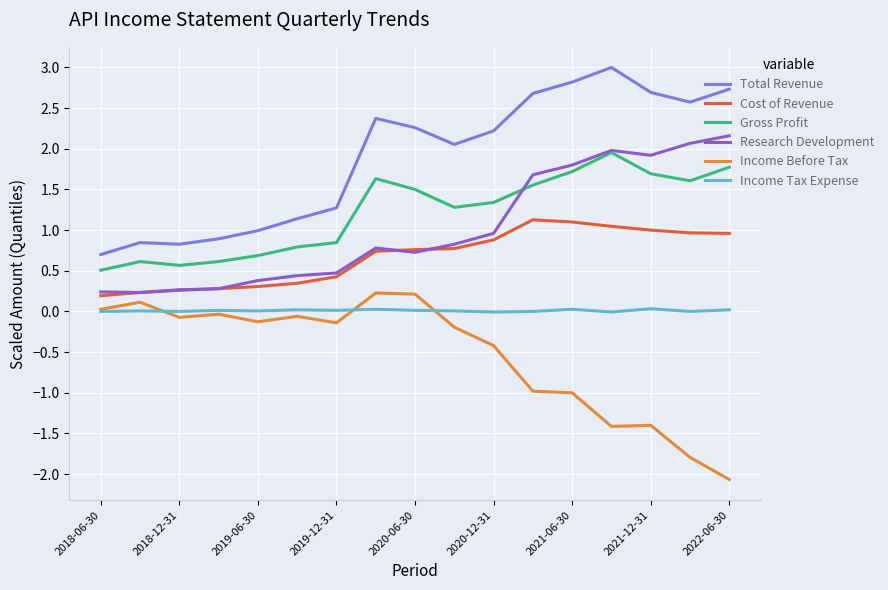

Reading left to right, list all the values displayed in this chart.

Total Revenue: 0.7	0.8	0.8	0.9	1.0	1.1	1.3	2.4	2.3	2.1	2.2	2.7	2.8	3.0	2.7	2.6	2.7
Cost of Revenue: 0.2	0.2	0.3	0.3	0.3	0.3	0.4	0.7	0.8	0.8	0.9	1.1	1.1	1.0	1.0	1.0	1.0
Gross Profit: 0.5	0.6	0.6	0.6	0.7	0.8	0.8	1.6	1.5	1.3	1.3	1.6	1.7	2.0	1.7	1.6	1.8
Research Development: 0.2	0.2	0.3	0.3	0.4	0.4	0.5	0.8	0.7	0.8	1.0	1.7	1.8	2.0	1.9	2.1	2.2
Income Before Tax: 0.0	0.1	-0.1	-0.0	-0.1	-0.1	-0.1	0.2	0.2	-0.2	-0.4	-1.0	-1.0	-1.4	-1.4	-1.8	-2.1
Income Tax Expense: 0.0	0.0	0.0	0.0	0.0	0.0	0.0	0.0	0.0	0.0	-0.0	0.0	0.0	-0.0	0.0	0.0	0.0